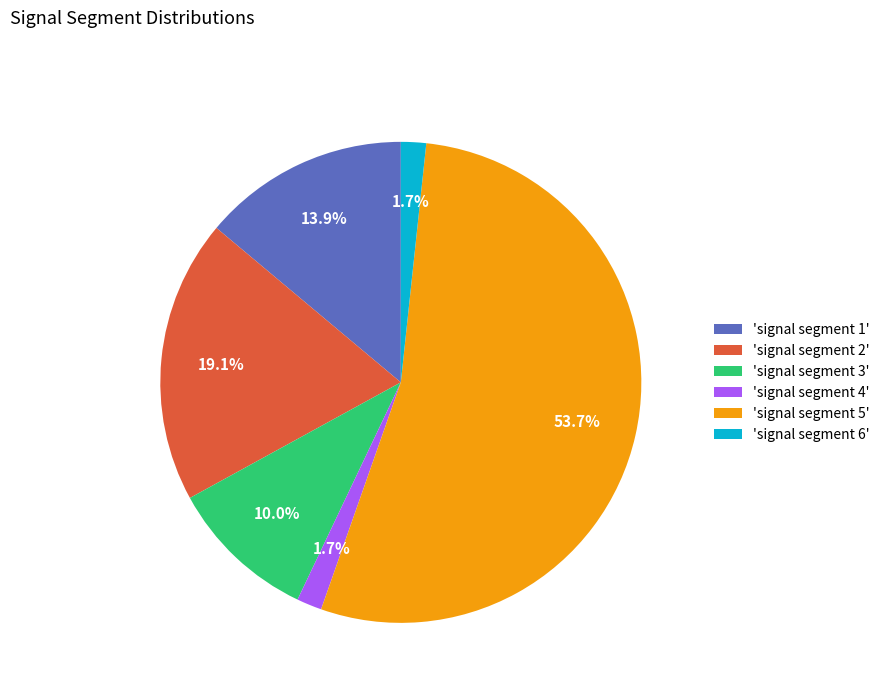

How many slices are in this pie chart?

6